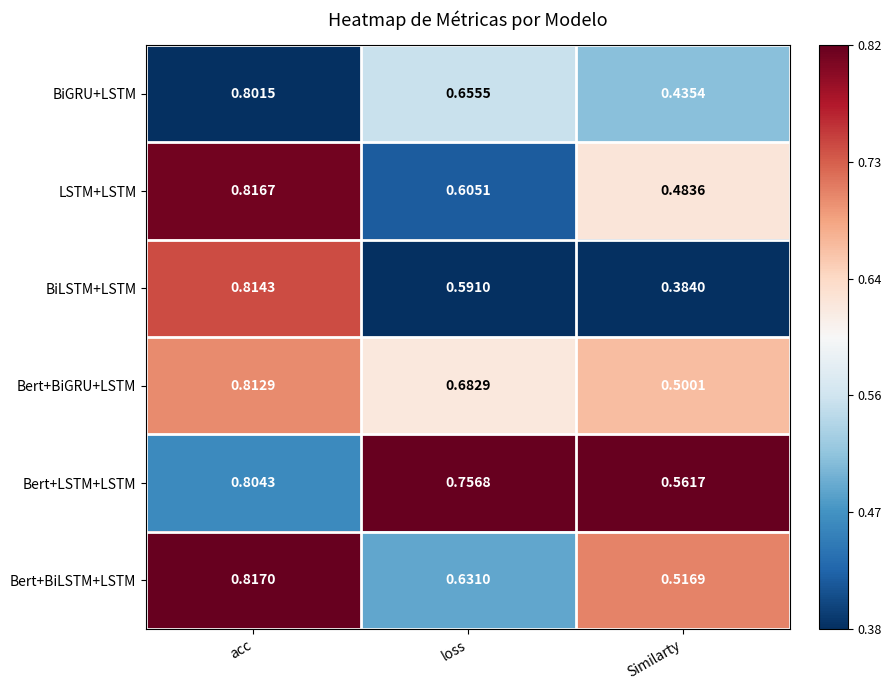

Between loss and Similarty, which series saw the biggest shift?

BiGRU+LSTM